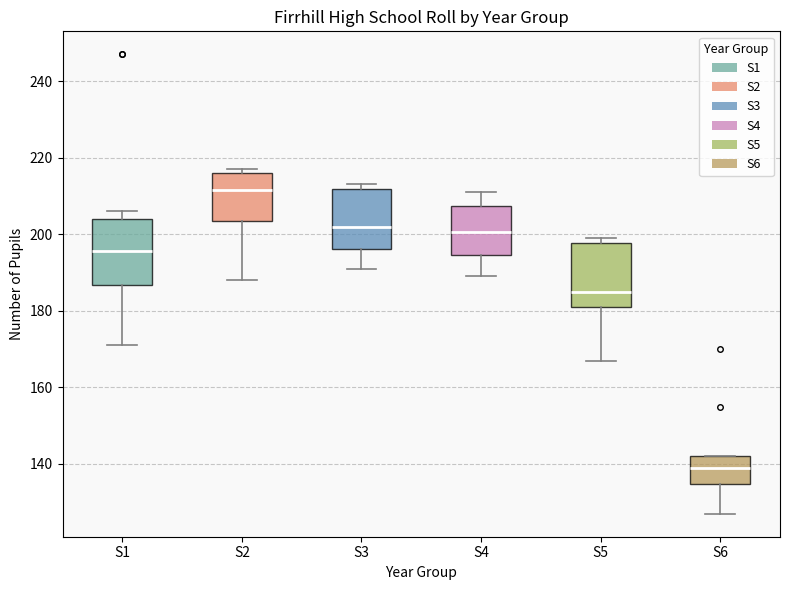

Reading left to right, read every box against the y-axis: the position of its median line, the range the box covers, and the ends of its whiskers. The values are not printed on the chart, so give them approximately, as read against the axis.

S1: median 196, box 186 to 204, whiskers 172 to 206
S2: median 212, box 204 to 216, whiskers 188 to 218
S3: median 202, box 196 to 212, whiskers 192 to 214
S4: median 200, box 194 to 208, whiskers 190 to 212
S5: median 186, box 182 to 198, whiskers 168 to 200
S6: median 140, box 134 to 142, whiskers 128 to 142